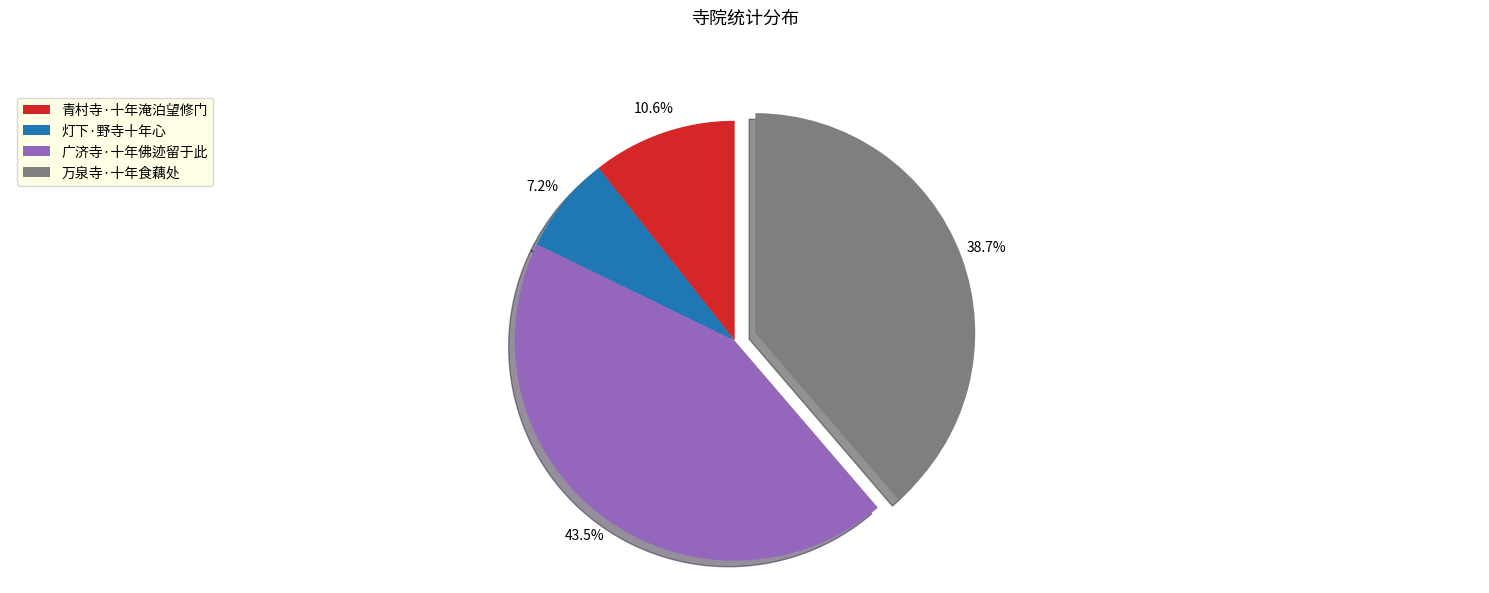

What is the ratio of the value at 万泉寺·十年食藕处 to the value at 灯下·野寺十年心?

5.4